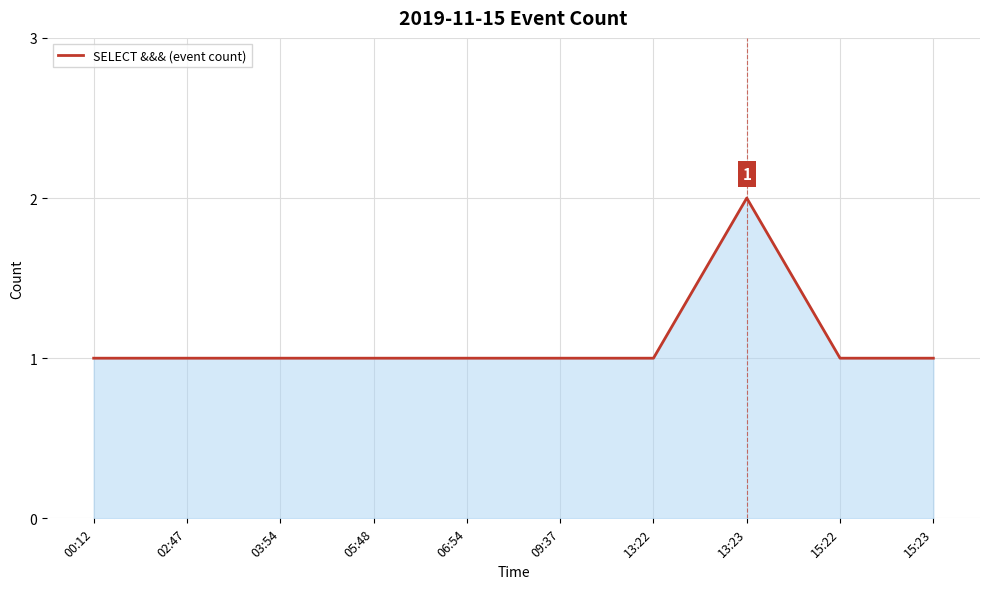

What is the maximum value shown in the chart?

2